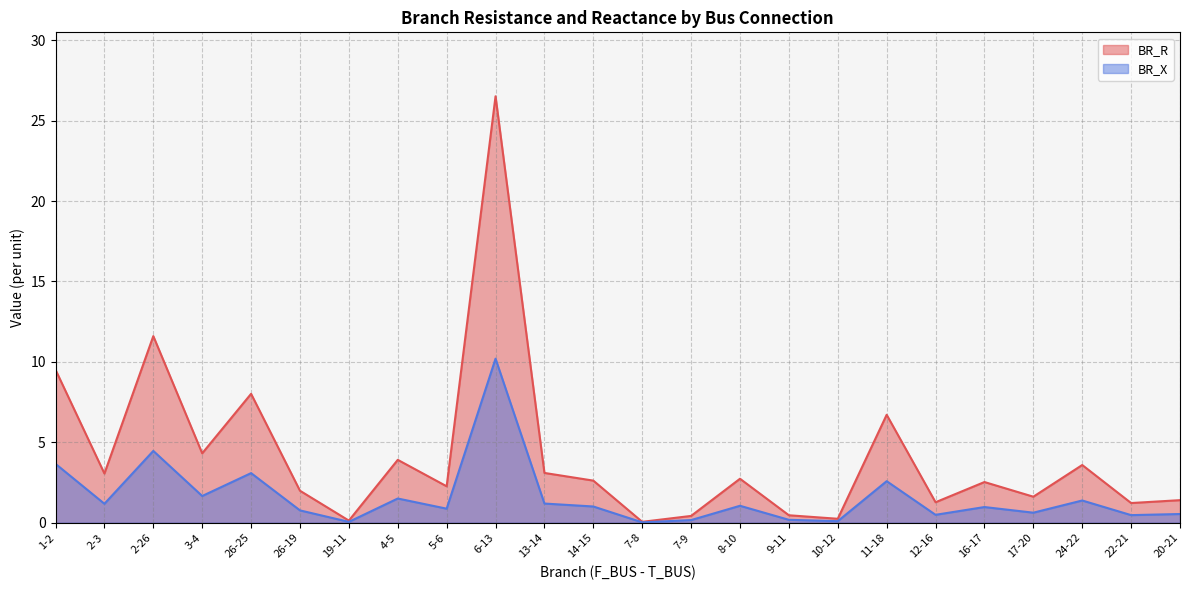

True or false: BR_X and BR_R intersect in this chart.

False